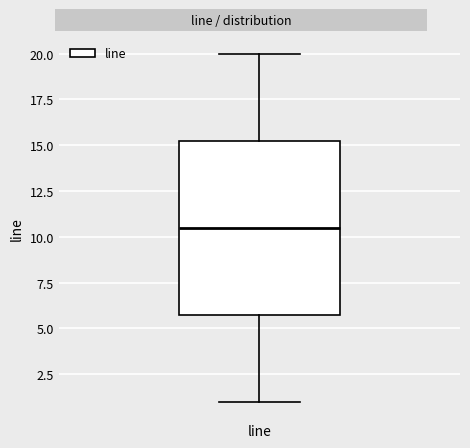

Read this box plot against the y-axis: the position of the median line, the range covered by the box, and the ends of both whiskers. The values are not printed on the chart, so give them approximately, as read against the axis.

median 10.5, box 6.0 to 15.5, whiskers 1.0 to 20.0